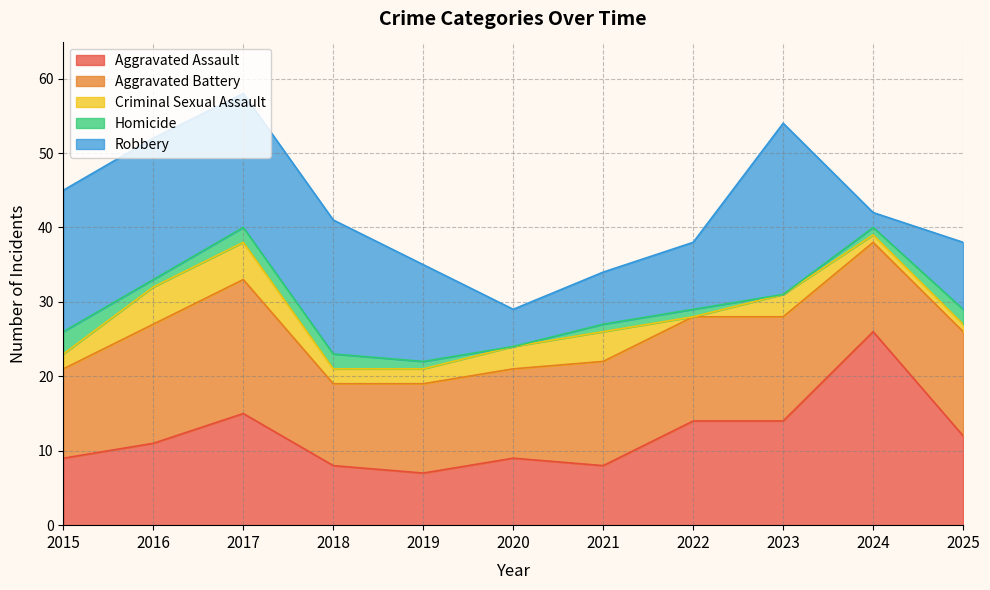

True or false: Criminal Sexual Assault and Aggravated Assault intersect in this chart.

False